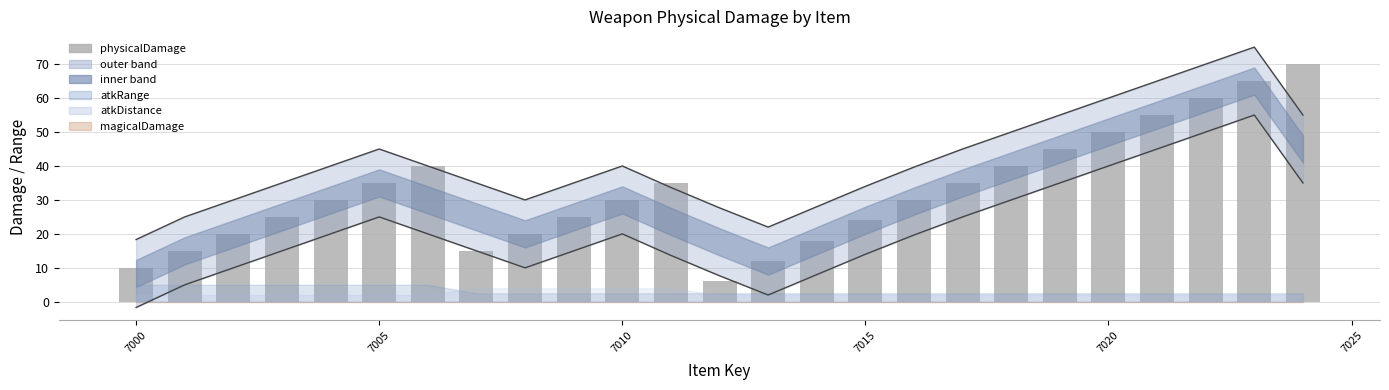

Reading left to right, extract all data points from this chart.

10	15	20	25	30	35	40	15	20	25	30	35	6	12	18	24	30	35	40	45	50	55	60	65	70